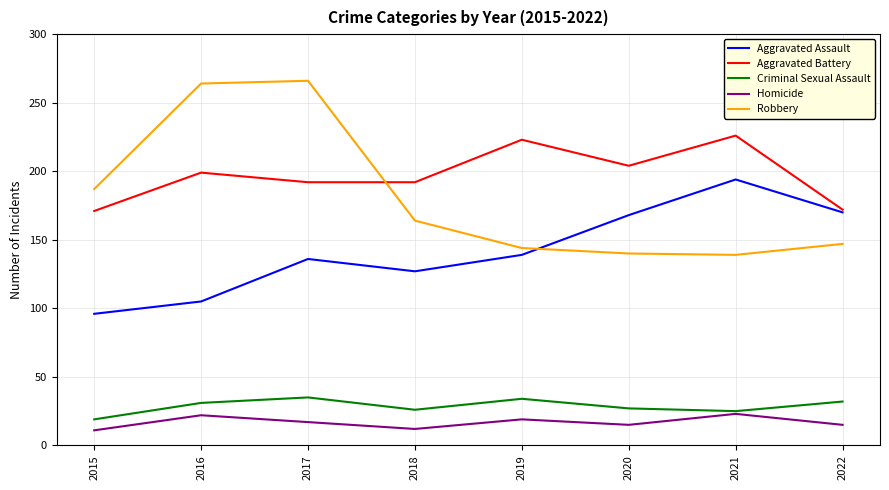

What is the total value across all series at 2020?

554